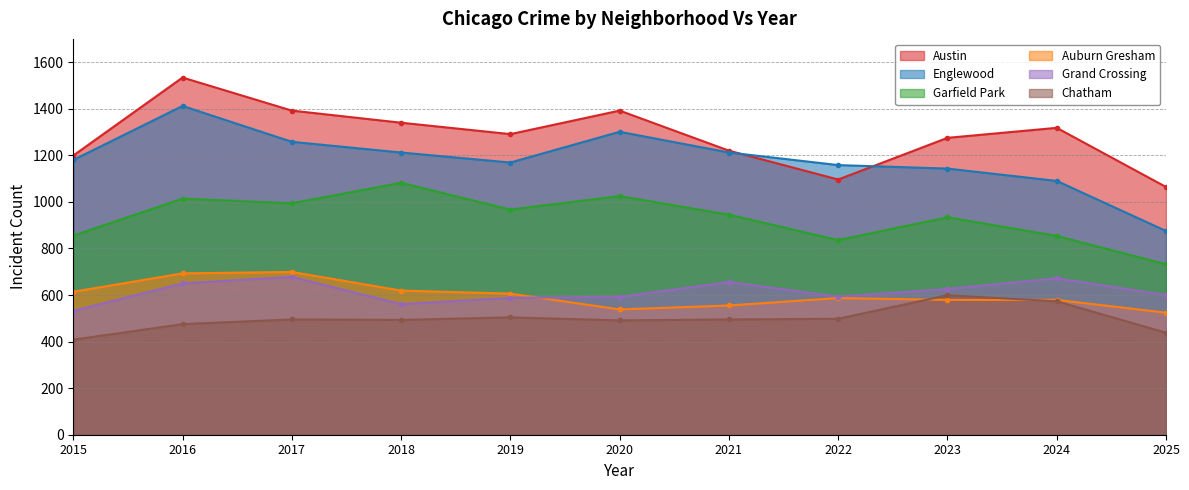

True or false: Chatham has a value of 491 at 2020.

True